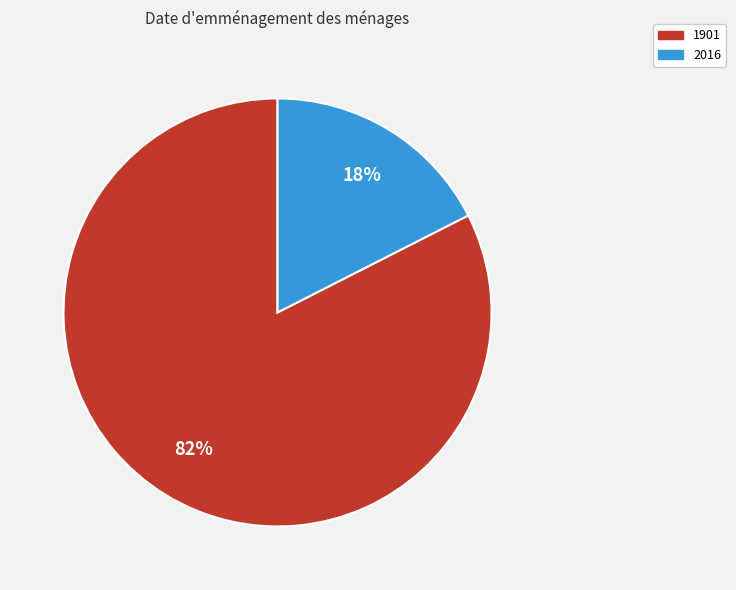

The 2016 slice represents 6% of the pie. True or false?

False